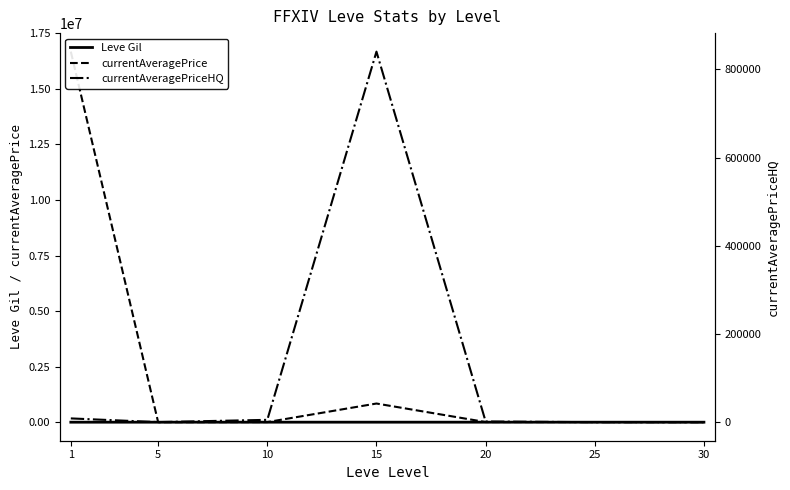

Between 15 and 30, which series saw the biggest shift?

currentAveragePriceHQ